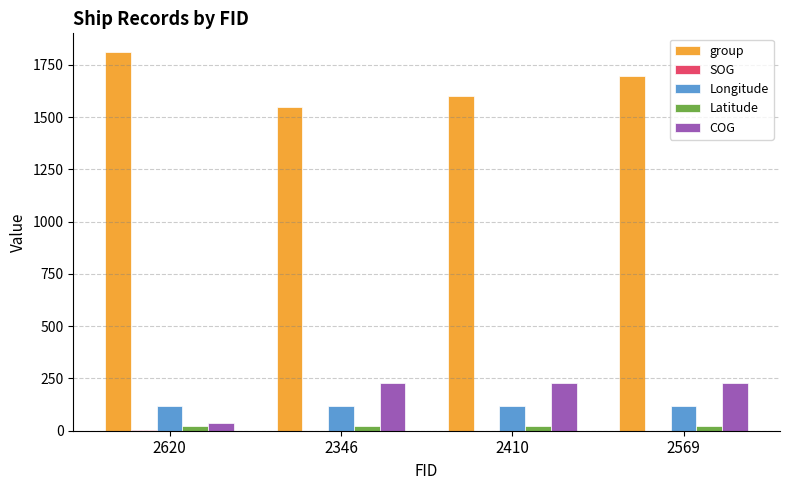

Which series has the largest total across all categories?

group